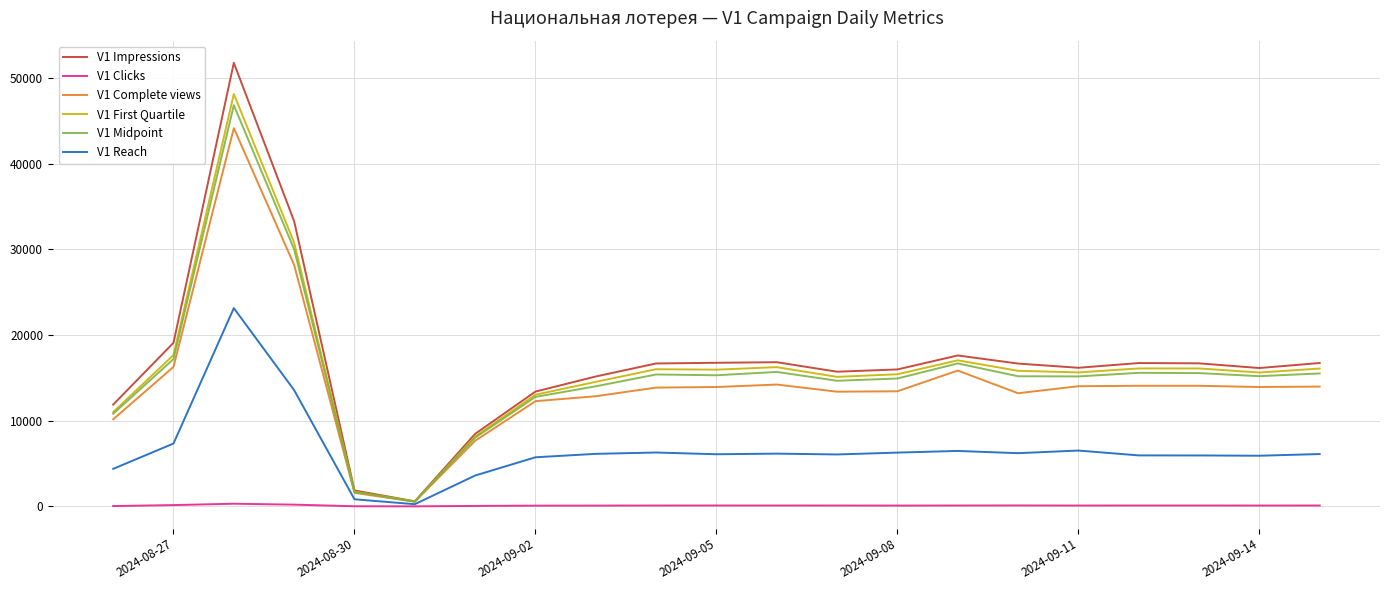

Which series has the largest range (max minus min)?

V1 Impressions